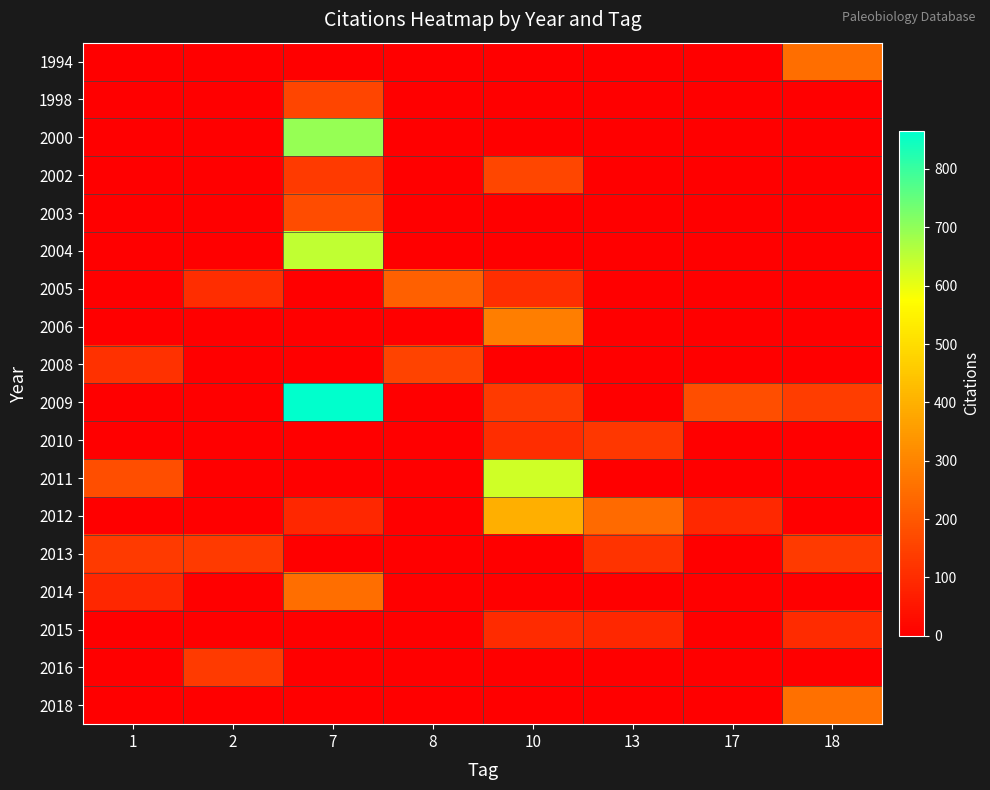

Which series has the largest total across all categories?

2009